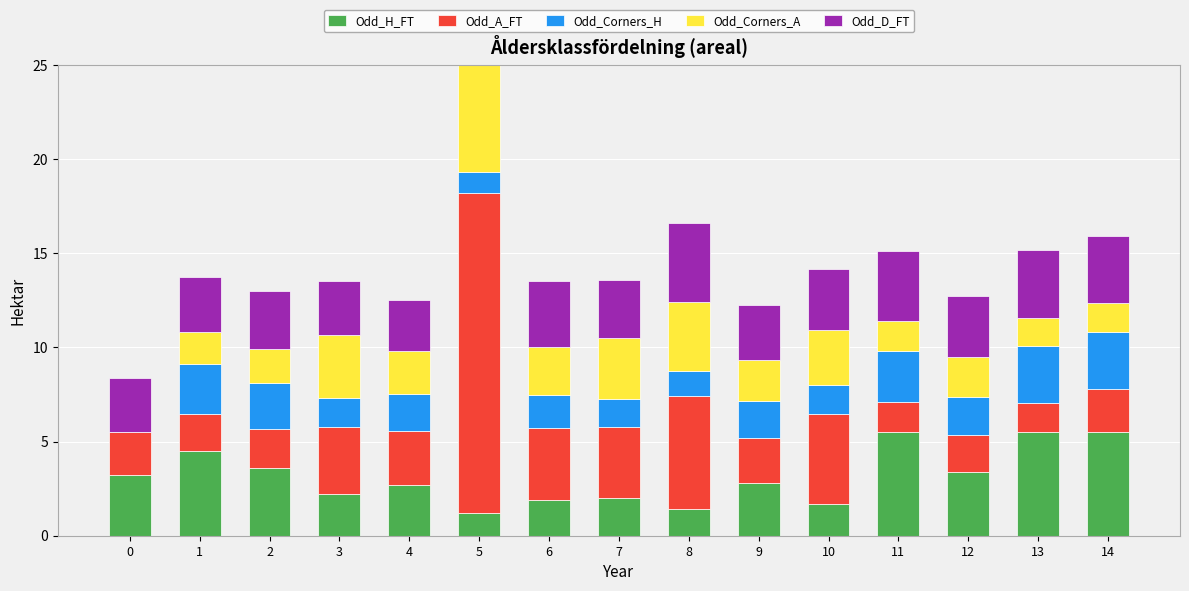

What is the maximum value for Odd_Corners_H?

3.0